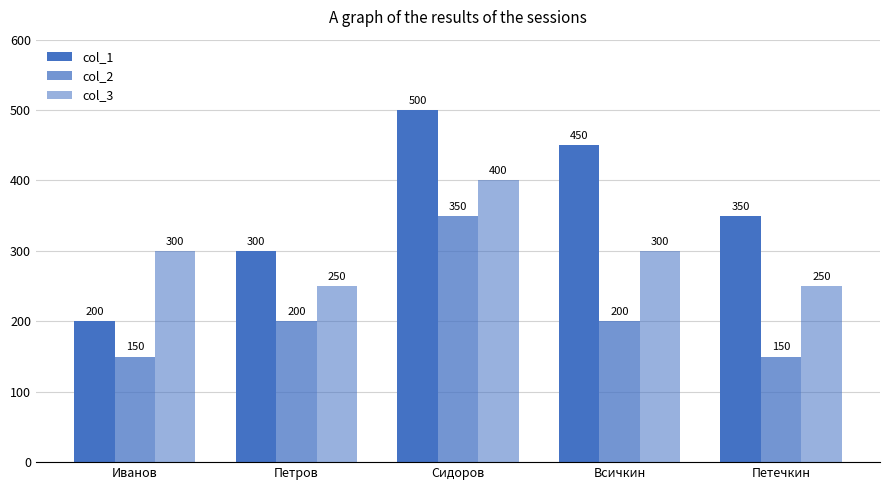

How many col_3 values are between 250 and 300?

4